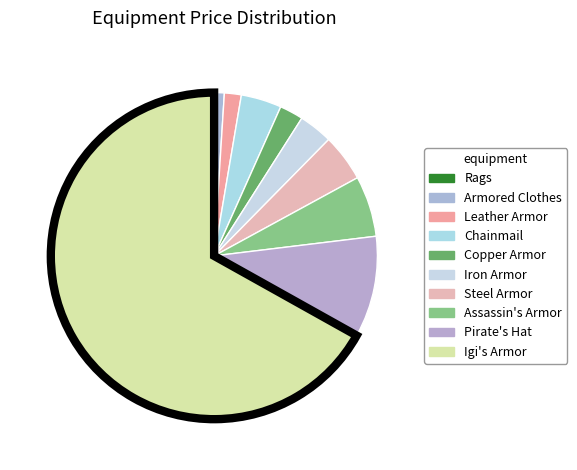

How many segments does this pie chart have?

10